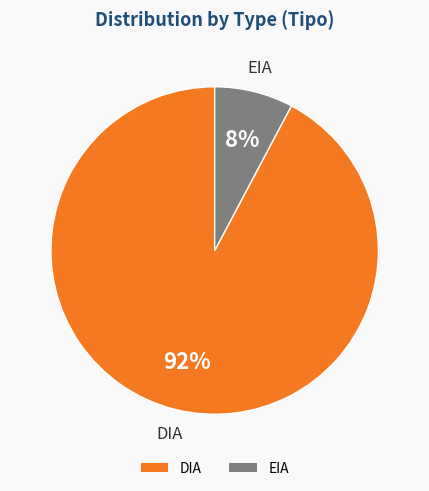

Rank the categories by value from highest to lowest.

DIA, EIA